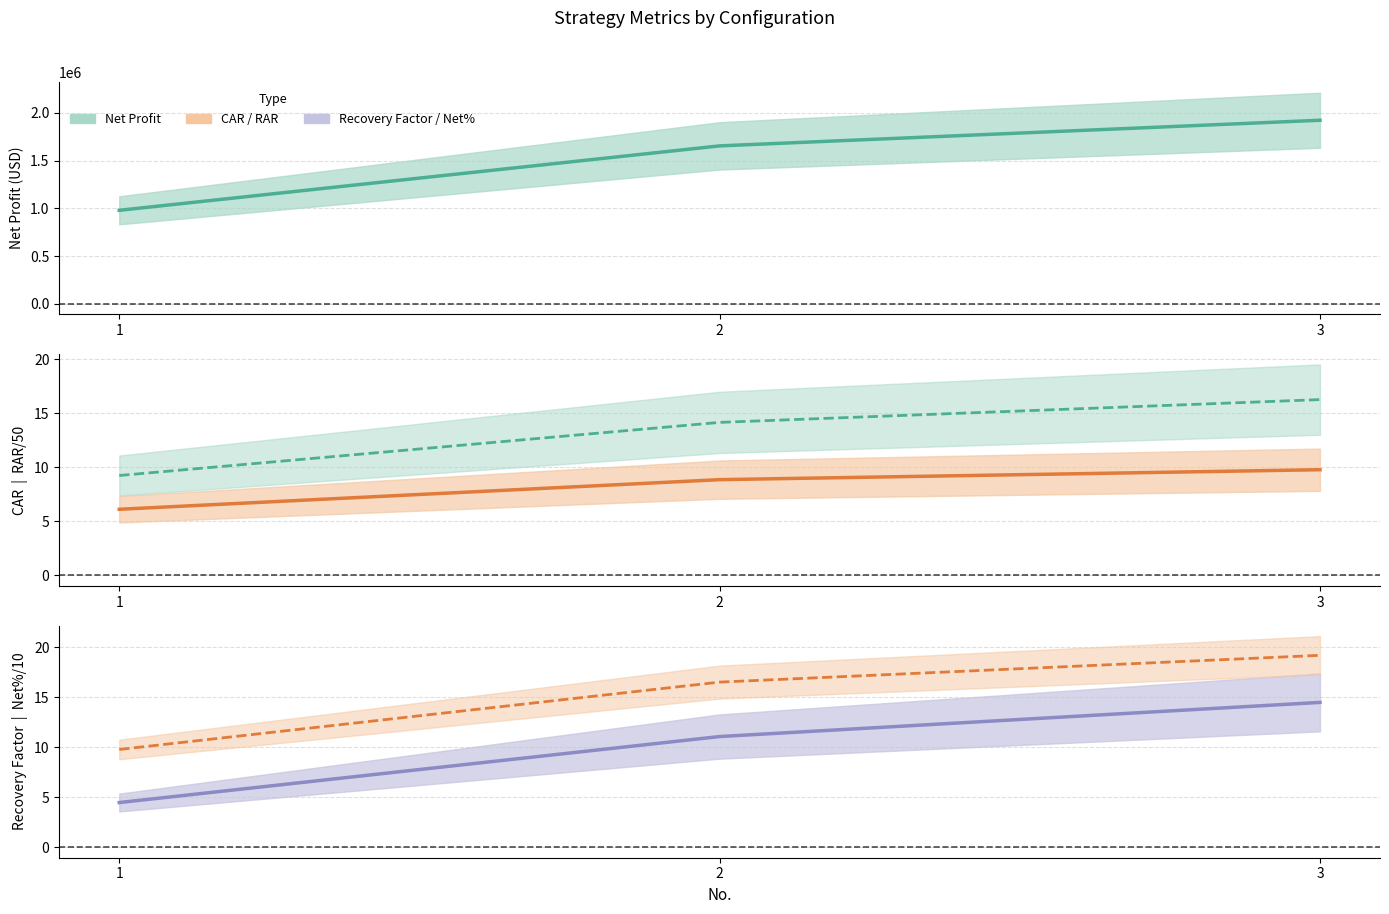

Reading left to right, list all the values displayed in this chart.

Net Profit: 1=978599.4	2=1653273.8	3=1921695.8
CAR: 1=6.1	2=8.9	3=9.8
RAR/50: 1=9.2	2=14.2	3=16.3
Recovery Factor: 1=4.5	2=11.1	3=14.5
Net% /10: 1=9.8	2=16.5	3=19.2